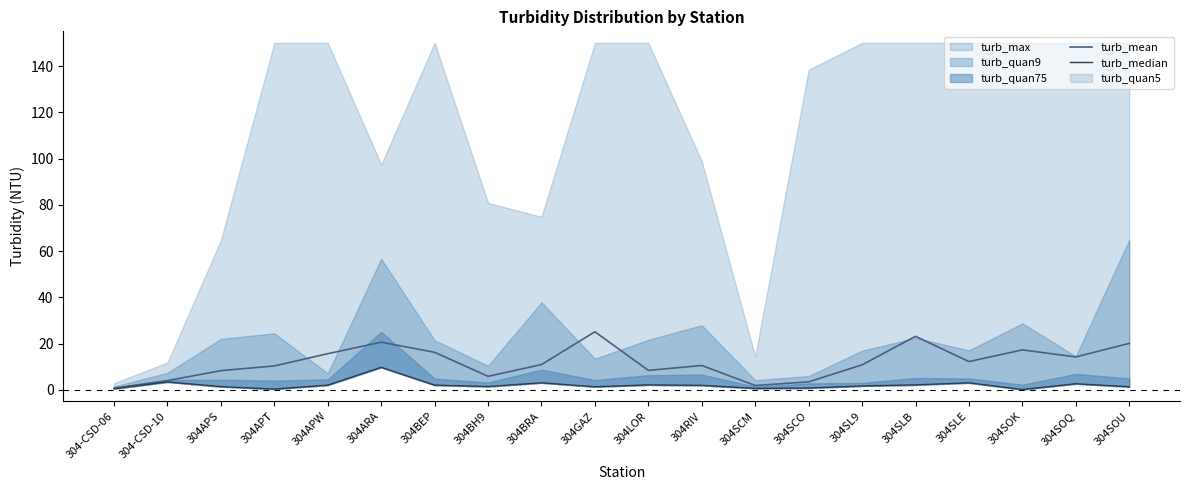

At which category is the sum across all series the highest?

304ARA